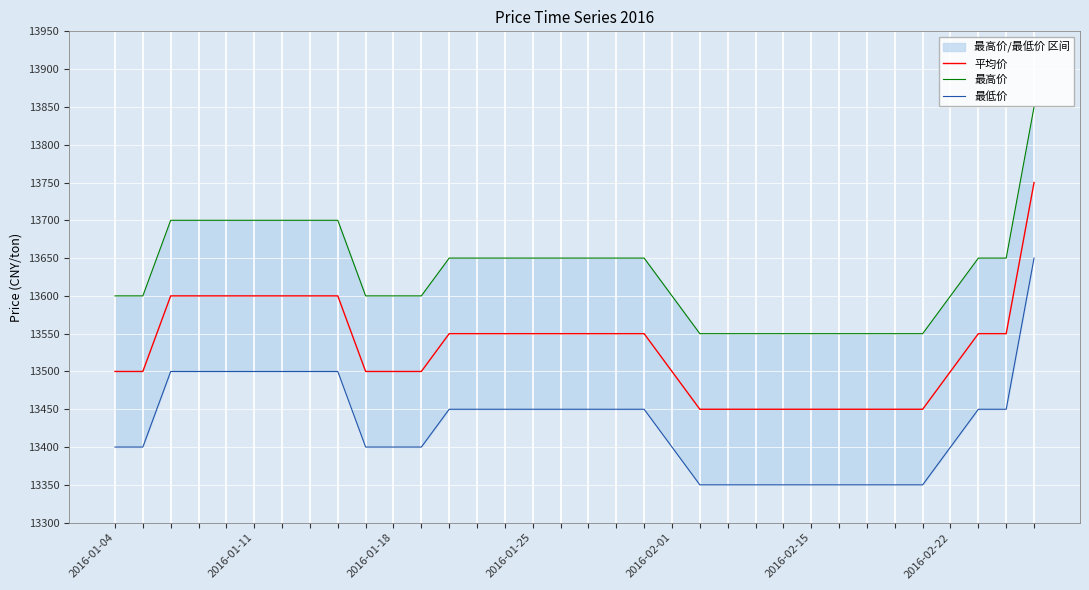

Which has a higher value, 22 or 10?

10